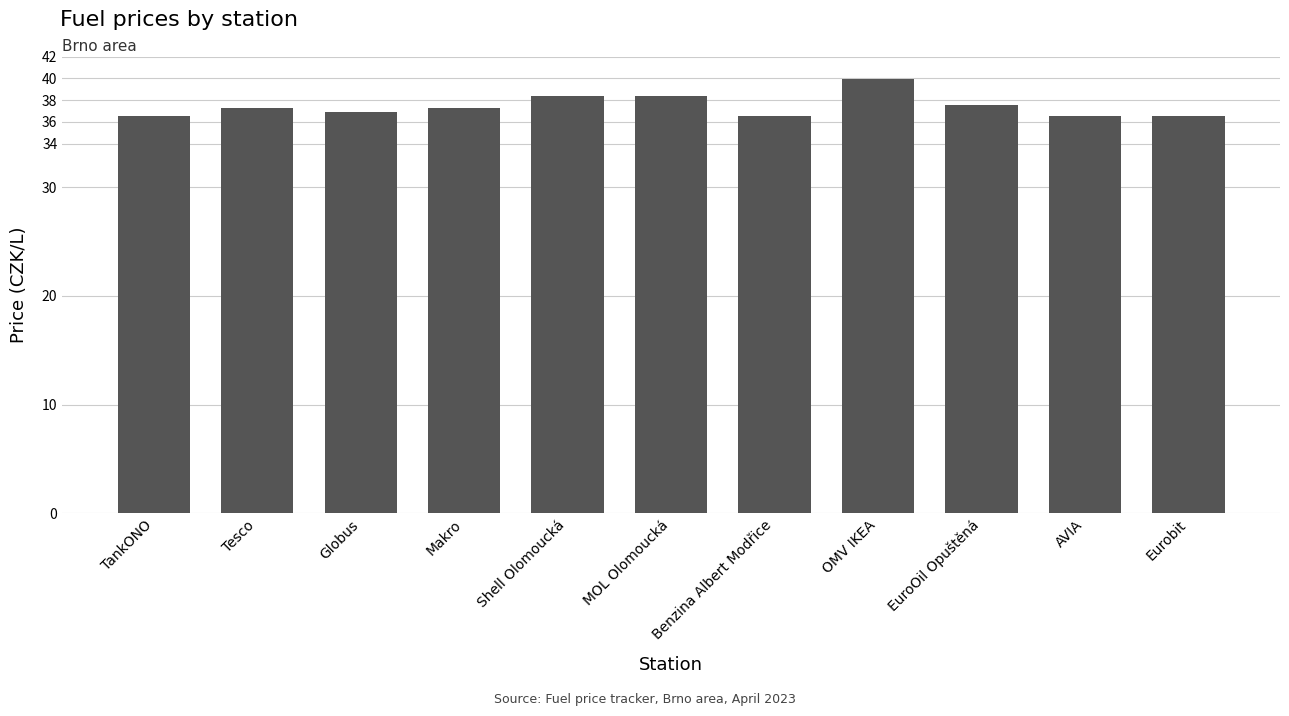

Read the value at Makro.

37.3